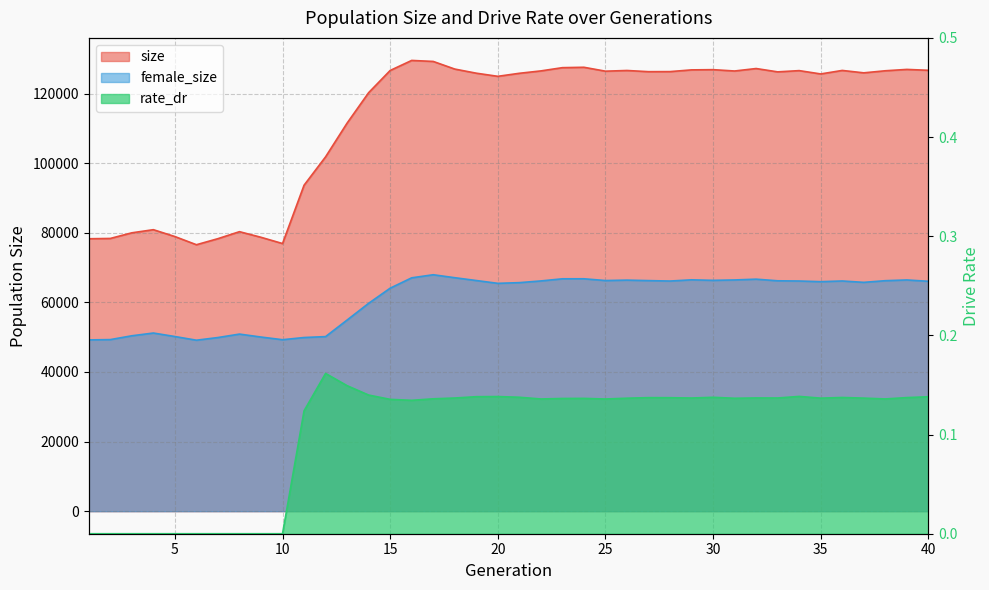

Which series changed the most between 2 and 28?

size